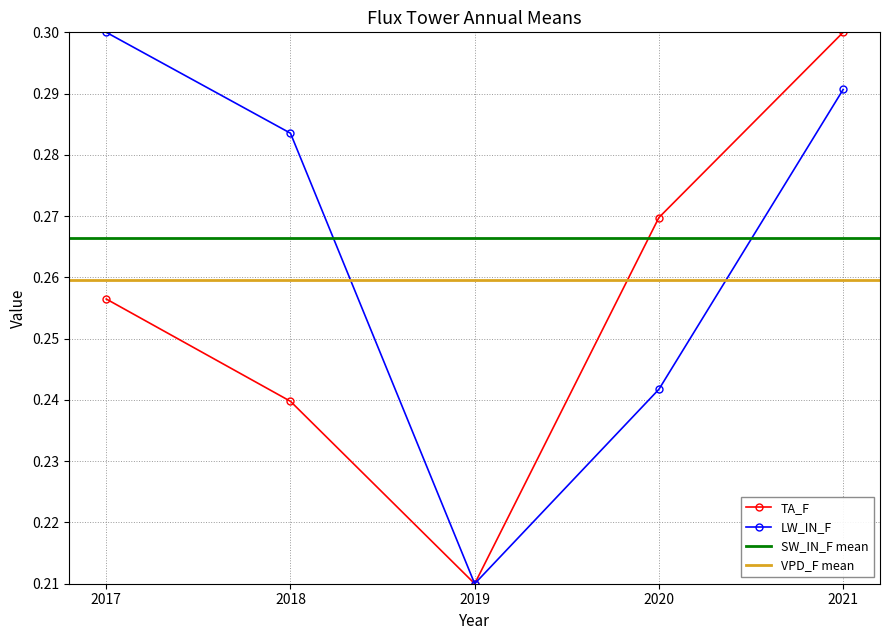

True or false: TA_F and LW_IN_F intersect in this chart.

False